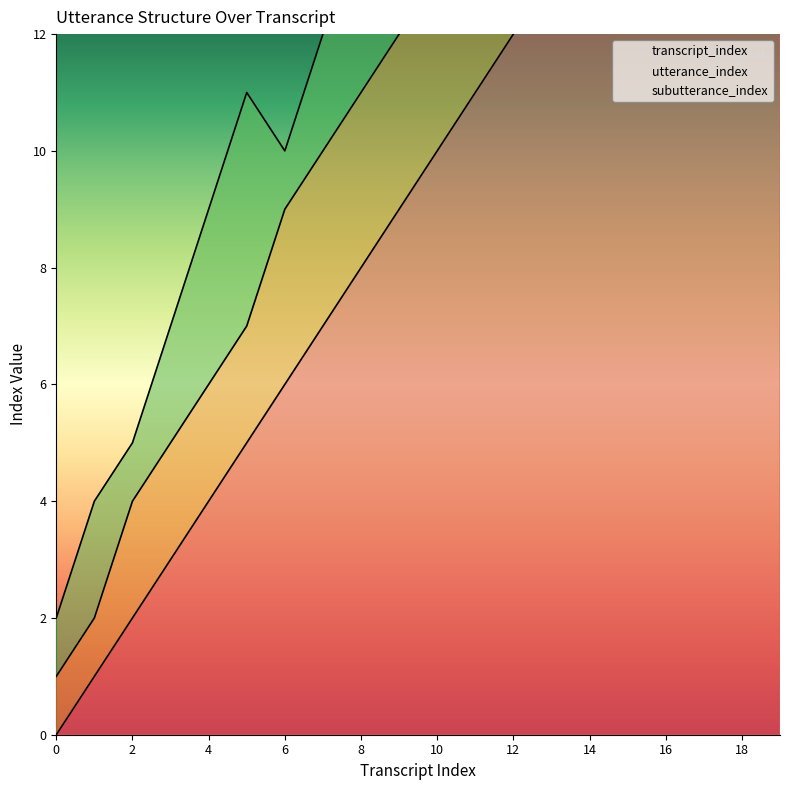

What is the value of the utterance_index point at the 6th from the left?

7